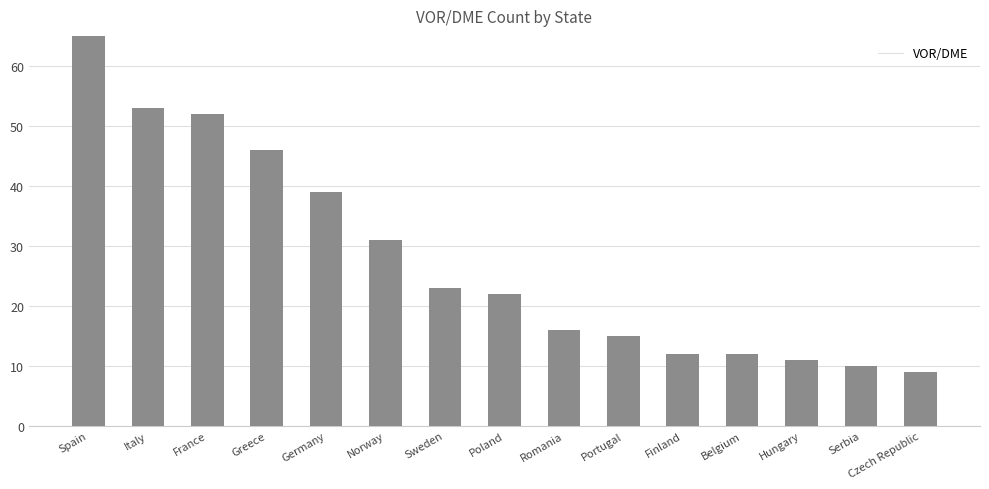

Rank the categories by value from lowest to highest.

Czech Republic, Serbia, Hungary, Finland, Belgium, Portugal, Romania, Poland, Sweden, Norway, Germany, Greece, France, Italy, Spain